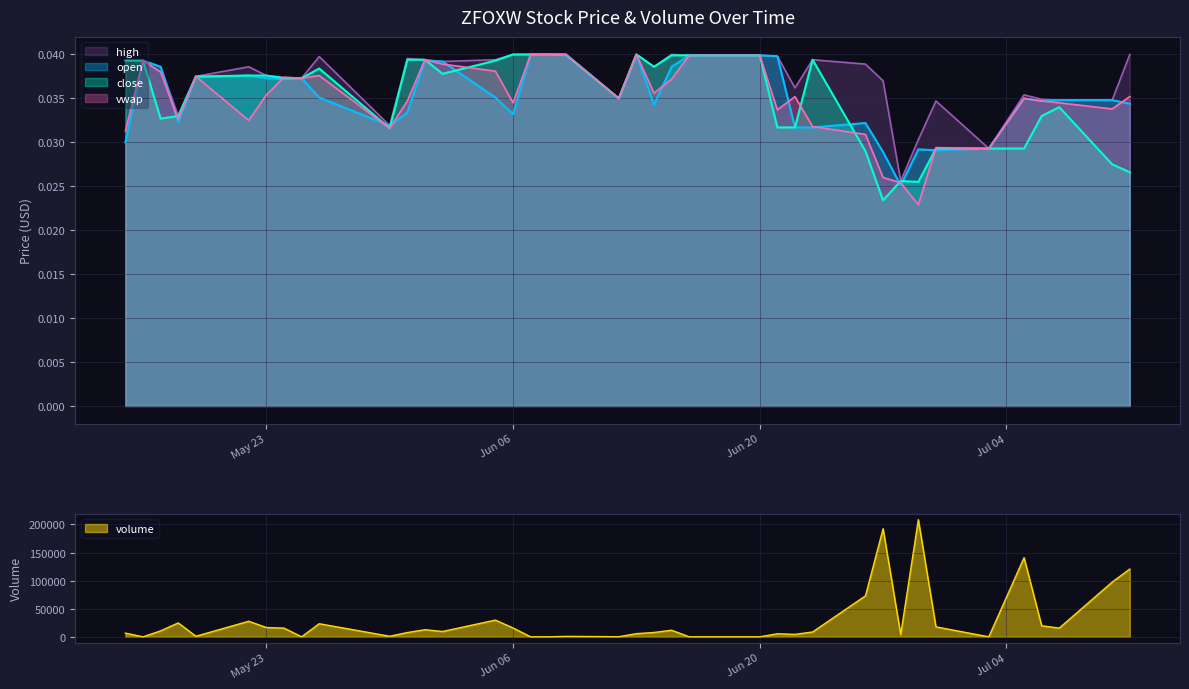

How many intersections are there between vwap and close?

7